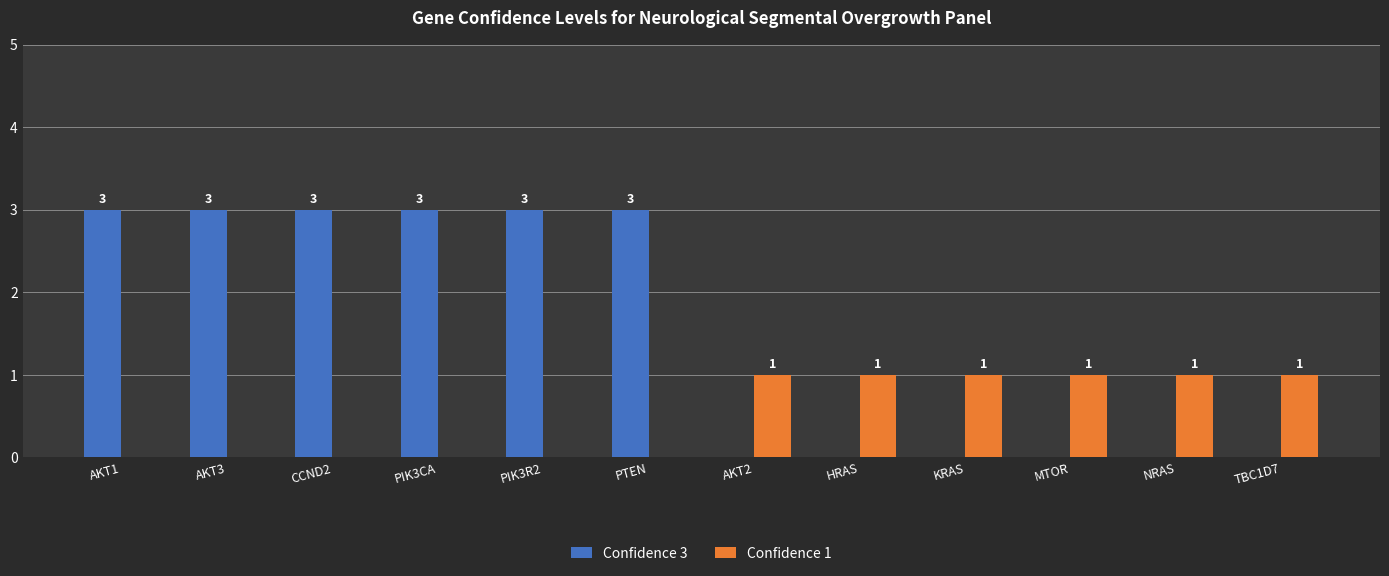

Is it true that Confidence 1 equals 0 at AKT1?

True